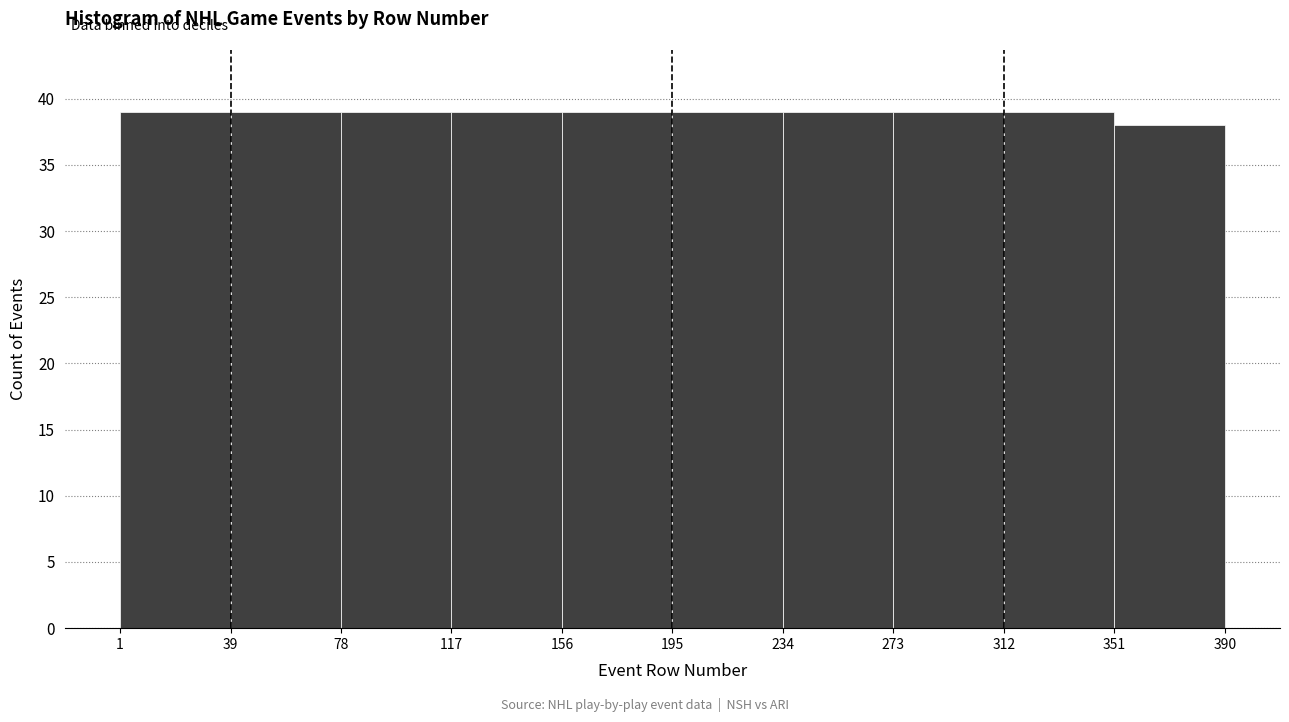

Reading left to right, list every bar in this chart as the range it spans on the x-axis followed by its height. The values are not printed on the chart, so give them approximately, as read against the axis.

1 to 39: 39
39 to 78: 39
78 to 117: 39
117 to 156: 39
156 to 195: 39
195 to 234: 39
234 to 273: 39
273 to 312: 39
312 to 351: 39
351 to 390: 38